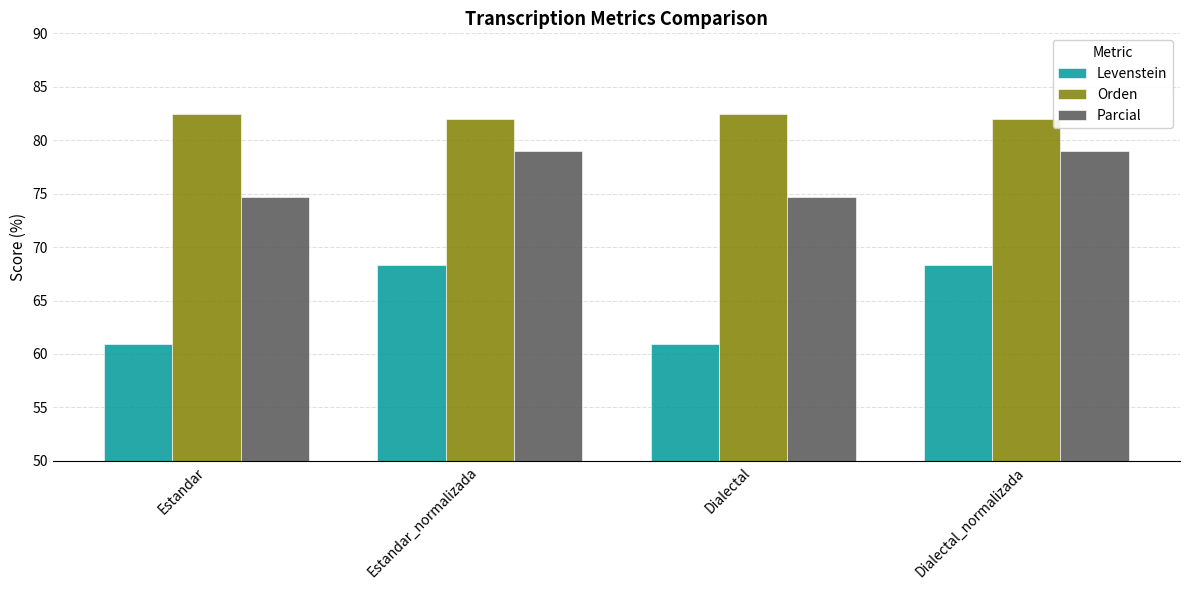

At how many categories does at least one series exceed 74?

4